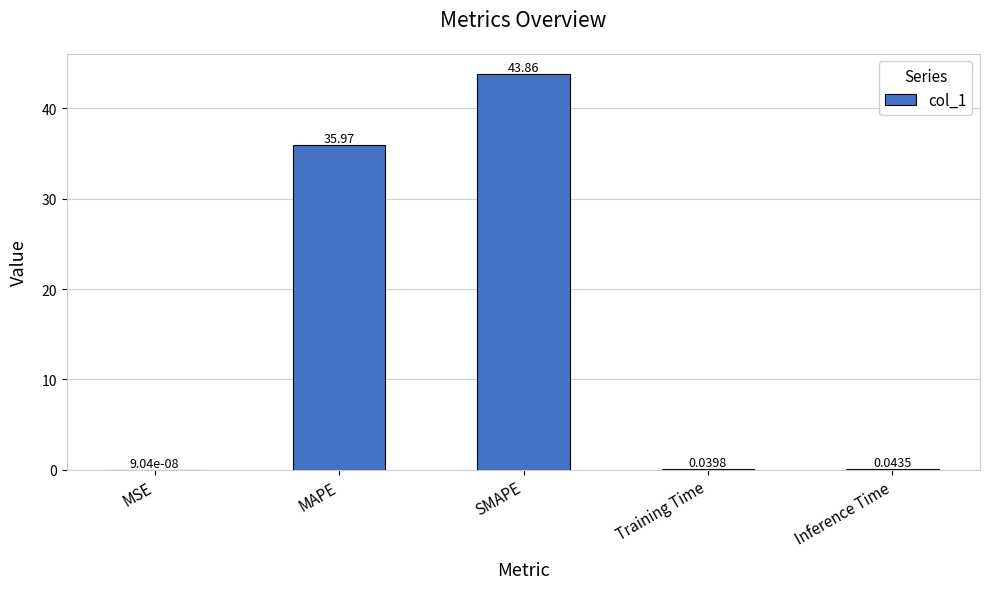

What is the sum of all values?

79.9